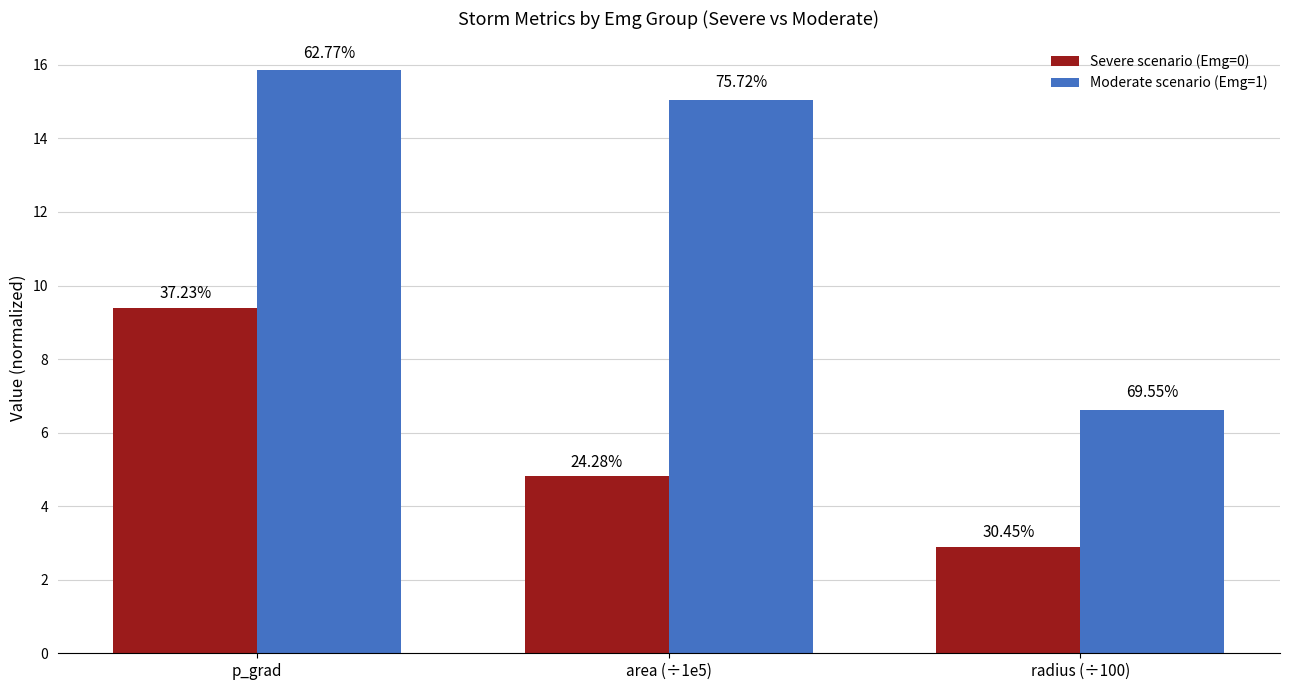

What is the minimum value for Severe scenario (Emg=0)?

2.9